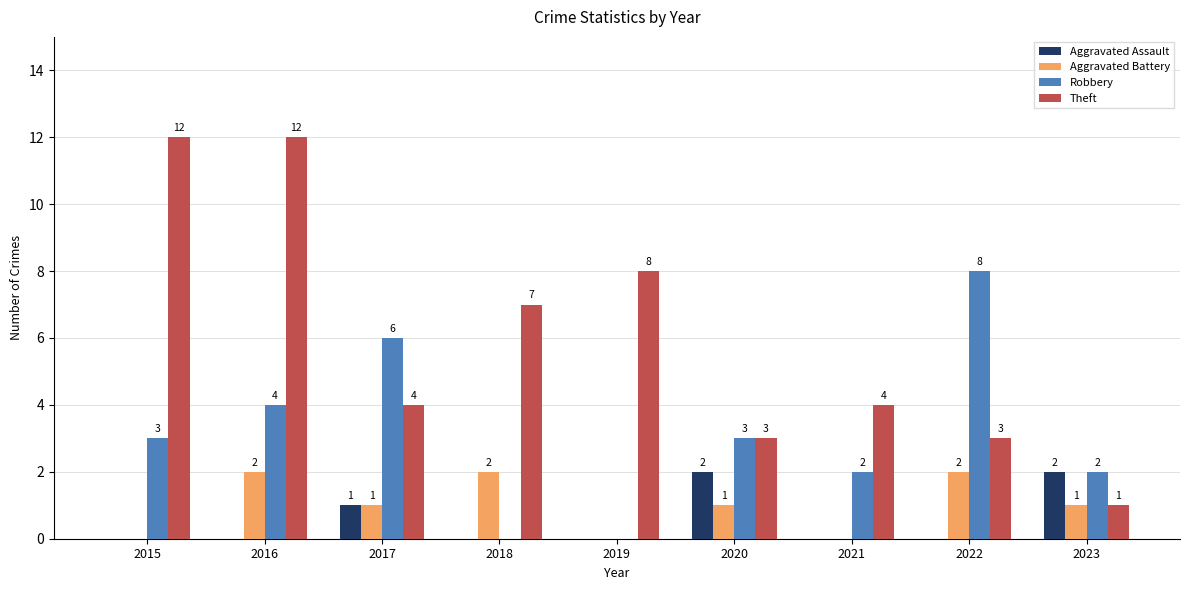

Between 2016 and 2022, which series saw the biggest shift?

Theft